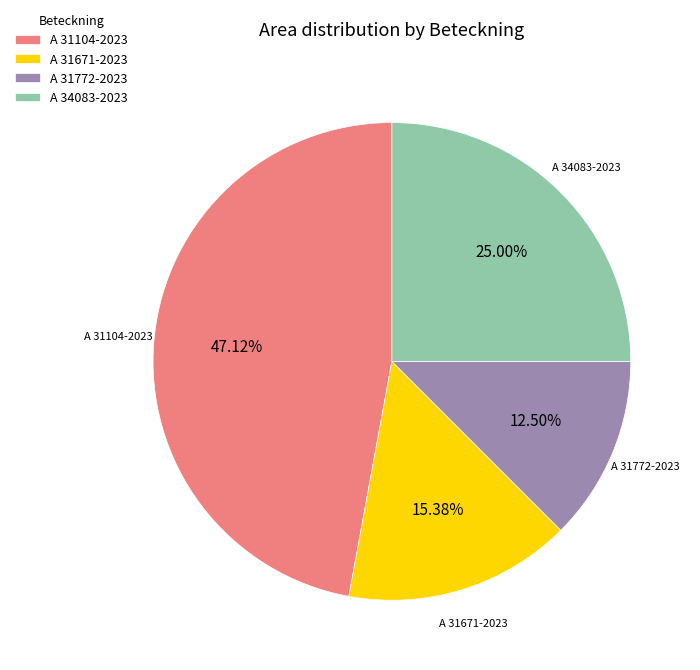

How many slices are in this pie chart?

4